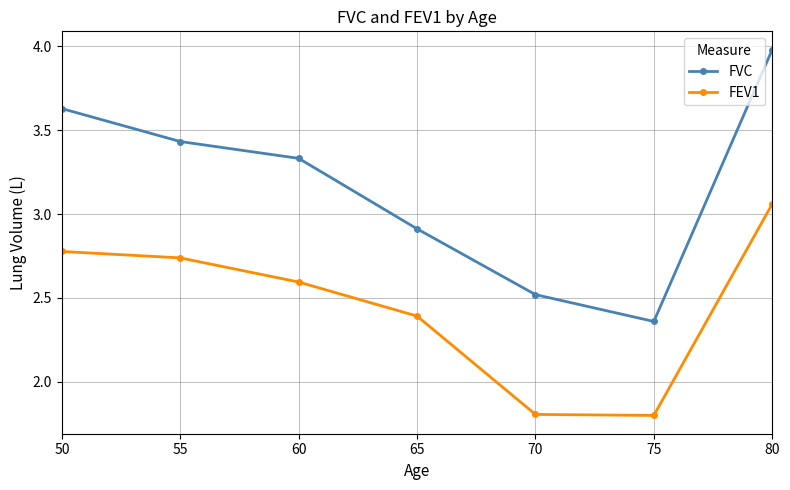

True or false: FEV1 has a value of 1.5 at 65.

False